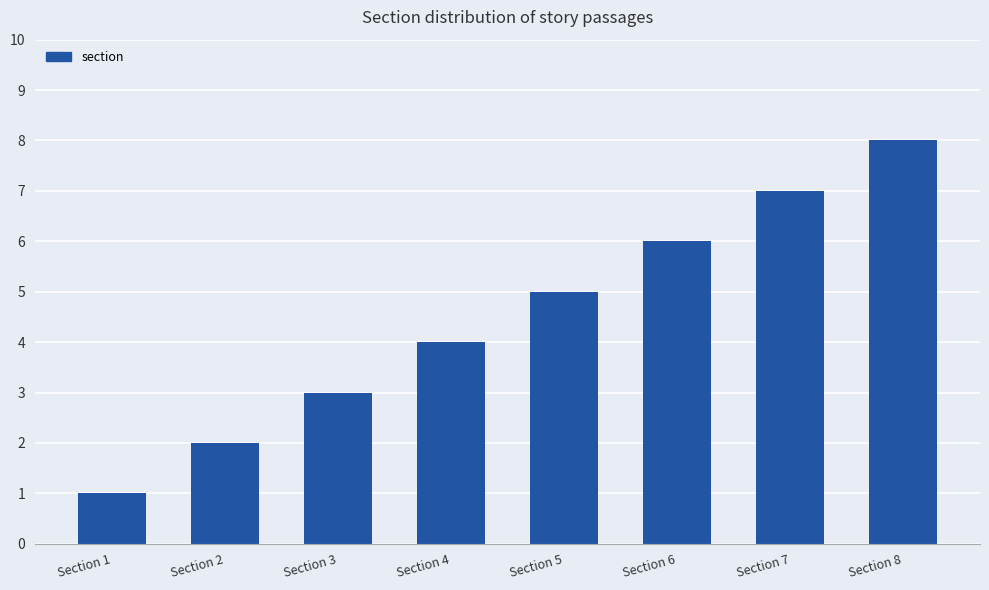

Count the number of data series in this chart.

1